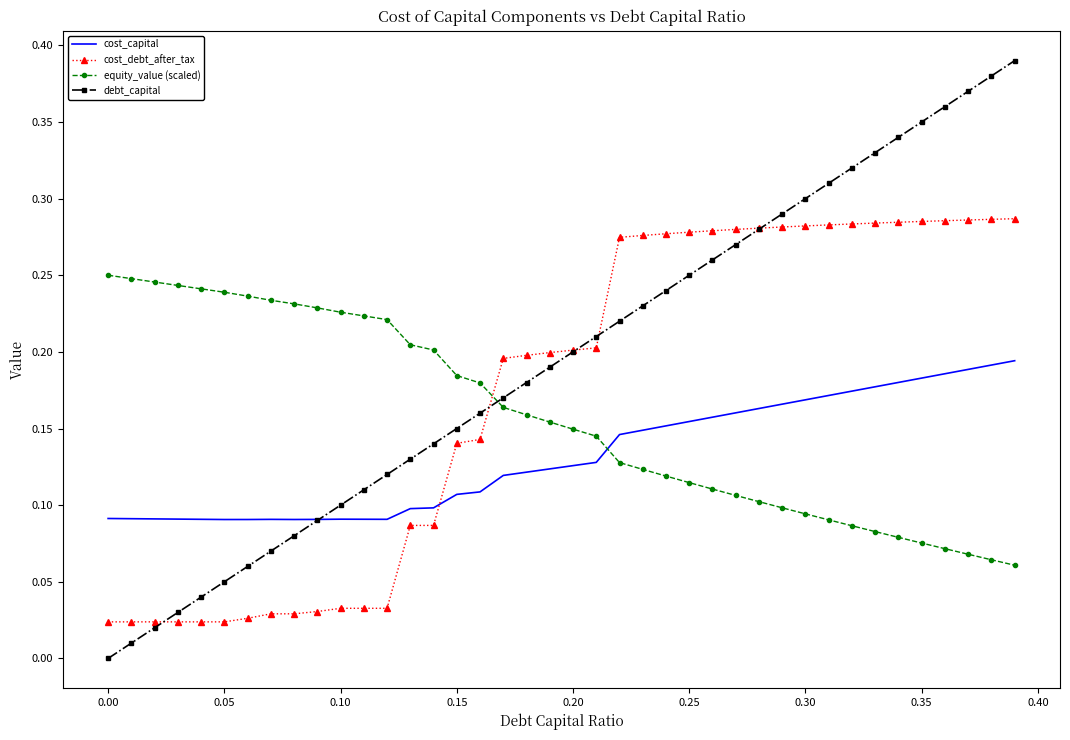

Which series ends up on top after the final intersection of cost_capital and cost_debt_after_tax?

cost_debt_after_tax